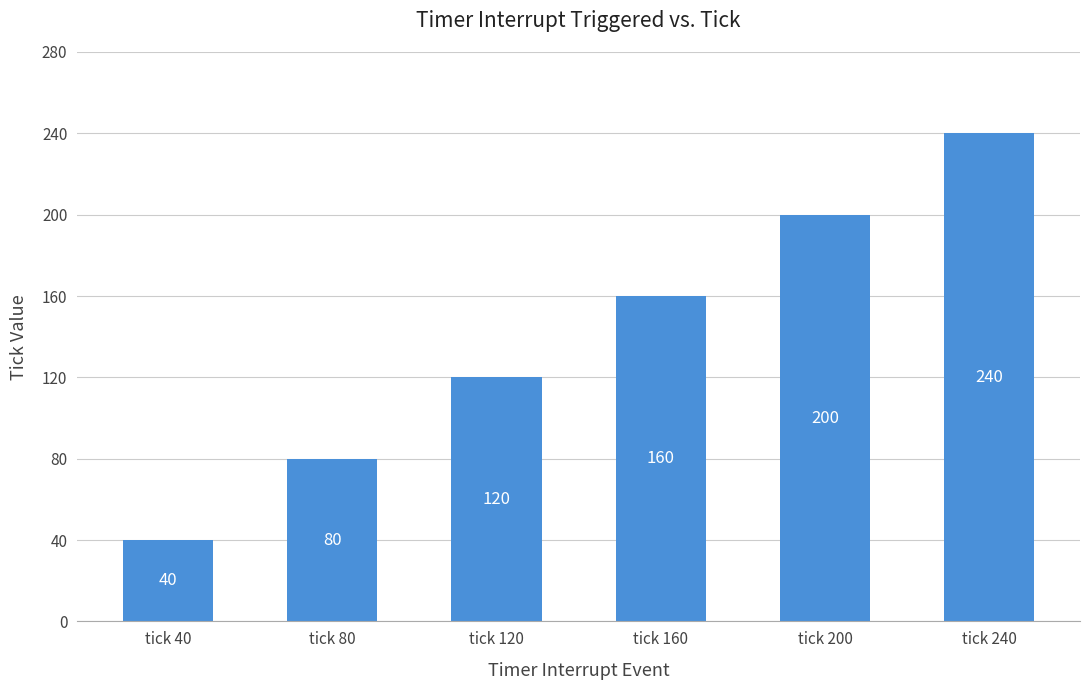

What is the difference between the second highest and second lowest values?

120